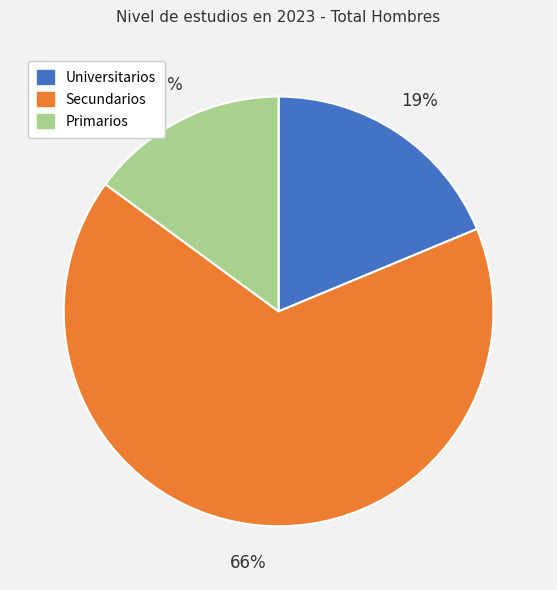

Approximately how many times larger is the value at Primarios compared to Secundarios?

0.2